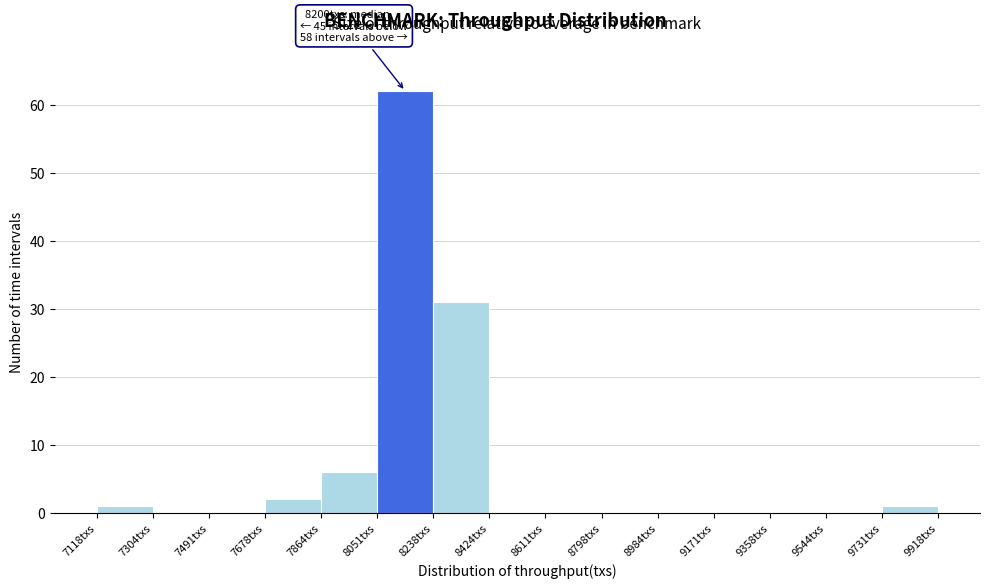

Over which range of the x-axis is the bar tallest?

8060 to 8240